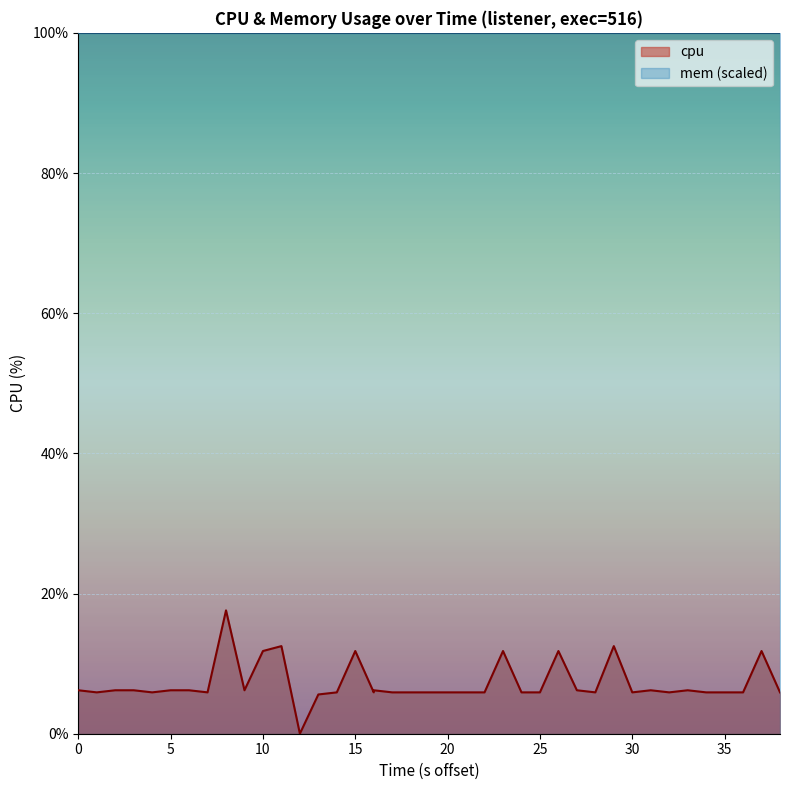

What is the value of the 4th point from the left?

6.2